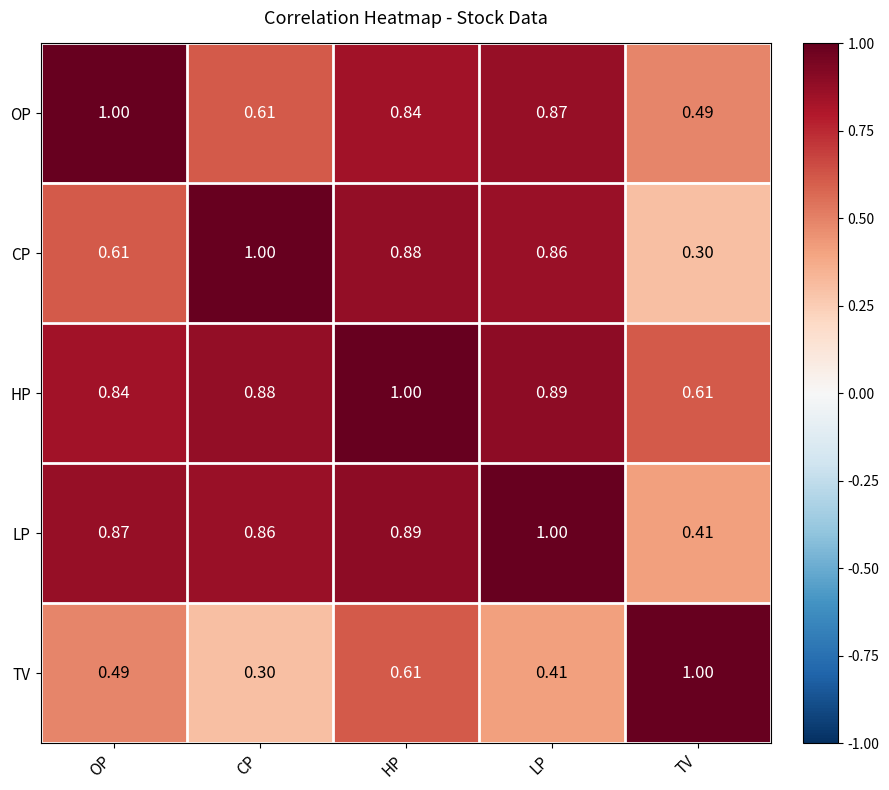

Which series has the largest total across all categories?

HP